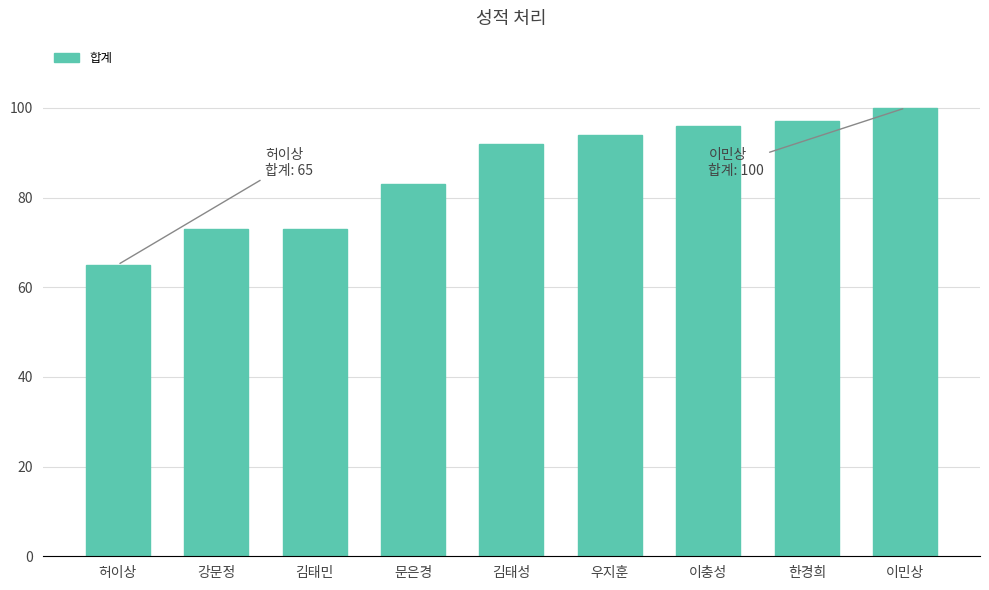

What is the ratio of the value at 김태성 to the value at 이민상?

0.9